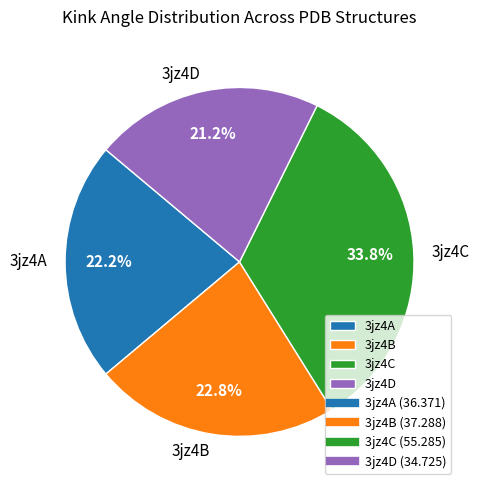

Rank the categories by value from highest to lowest.

3jz4C, 3jz4B, 3jz4A, 3jz4D